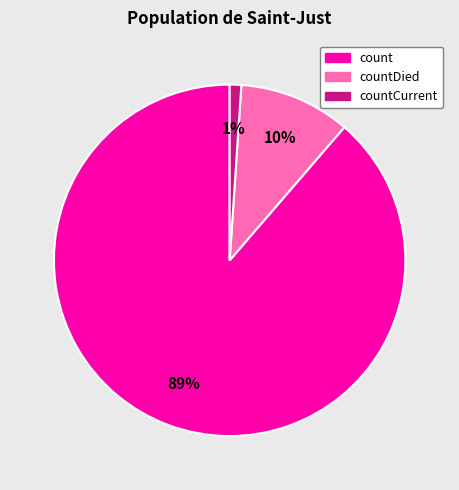

How many segments does this pie chart have?

3